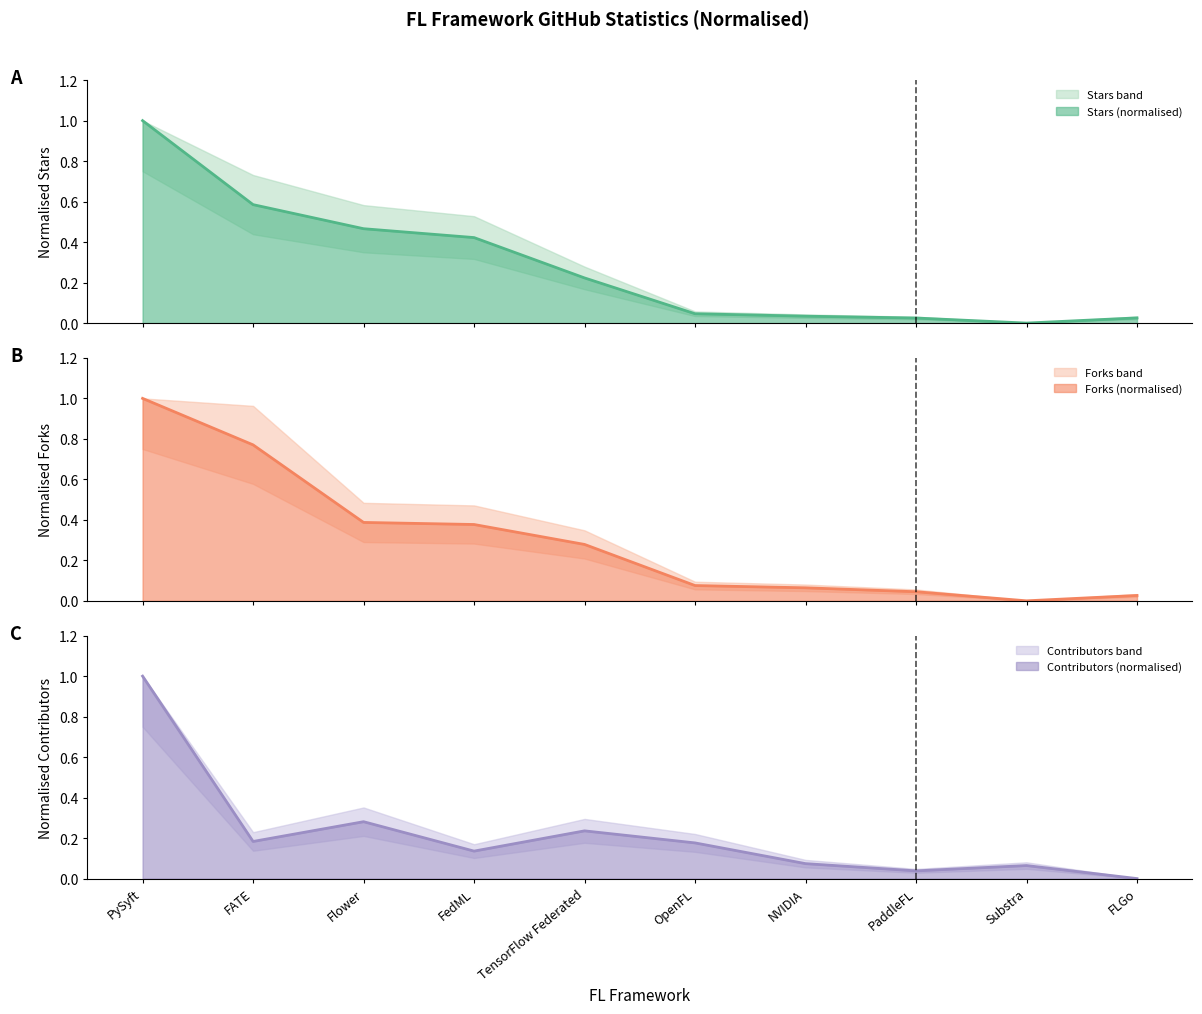

Reading left to right, transcribe all the data shown in this chart.

Stars: PySyft=1.0	FATE=0.6	Flower=0.5	FedML=0.4	TensorFlow Federated=0.2	OpenFL=0.0	NVIDIA=0.0	PaddleFL=0.0	Substra=0.0	FLGo=0.0
Forks: PySyft=1.0	FATE=0.8	Flower=0.4	FedML=0.4	TensorFlow Federated=0.3	OpenFL=0.1	NVIDIA=0.1	PaddleFL=0.0	Substra=0.0	FLGo=0.0
Contributors: PySyft=1.0	FATE=0.2	Flower=0.3	FedML=0.1	TensorFlow Federated=0.2	OpenFL=0.2	NVIDIA=0.1	PaddleFL=0.0	Substra=0.1	FLGo=0.0